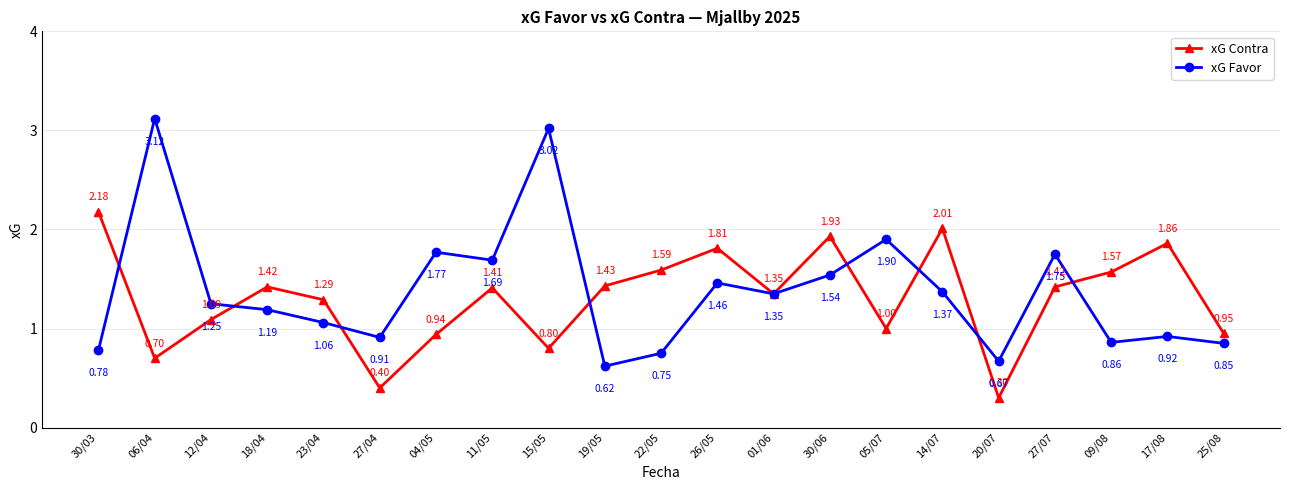

Rank the series by their maximum value, from lowest to highest.

xG Contra, xG Favor